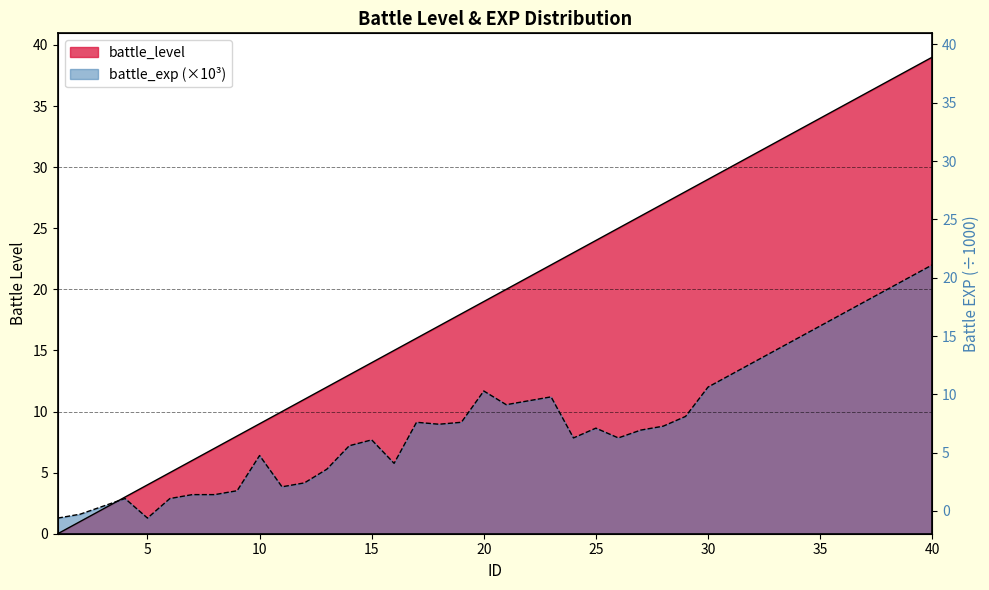

True or false: battle_level has more than 0 interior local peaks.

False